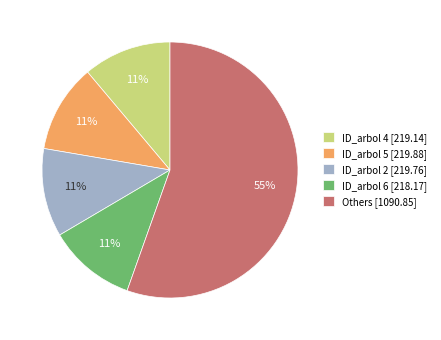

To the nearest percent, what percentage of the pie is ID_arbol 2 [219.76]?

11%